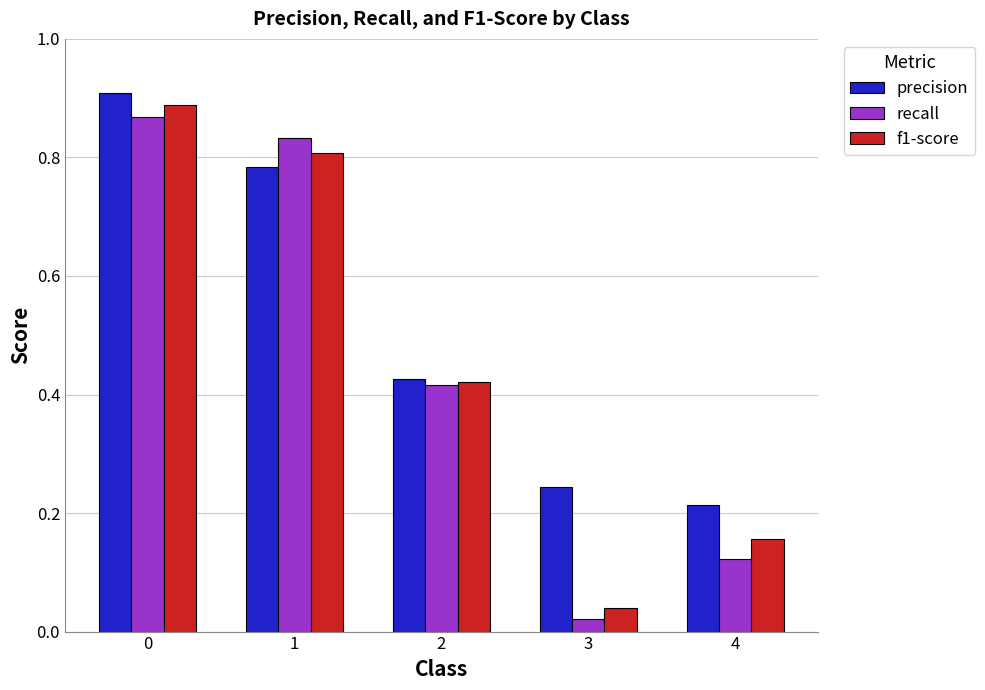

At which label is f1-score closest to 0?

3